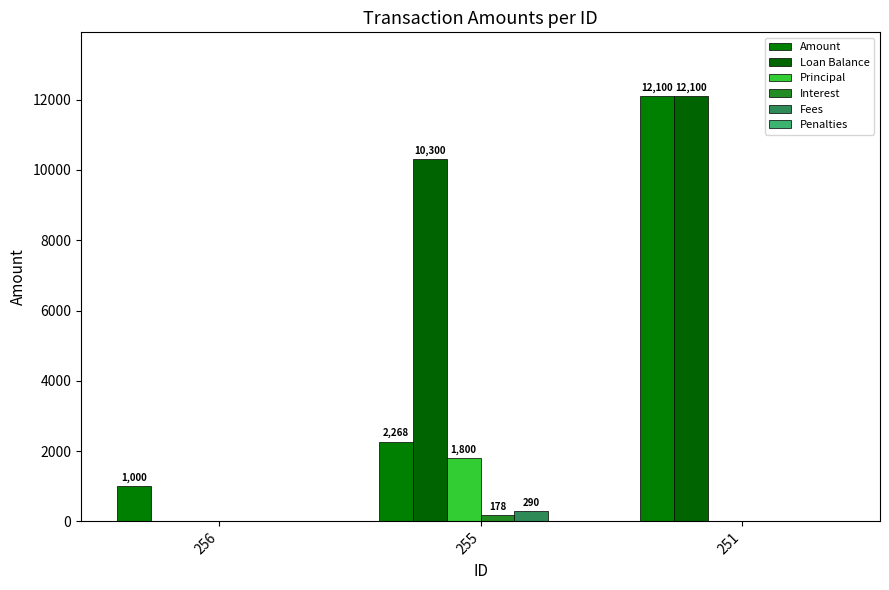

What is the maximum value for Amount?

12100